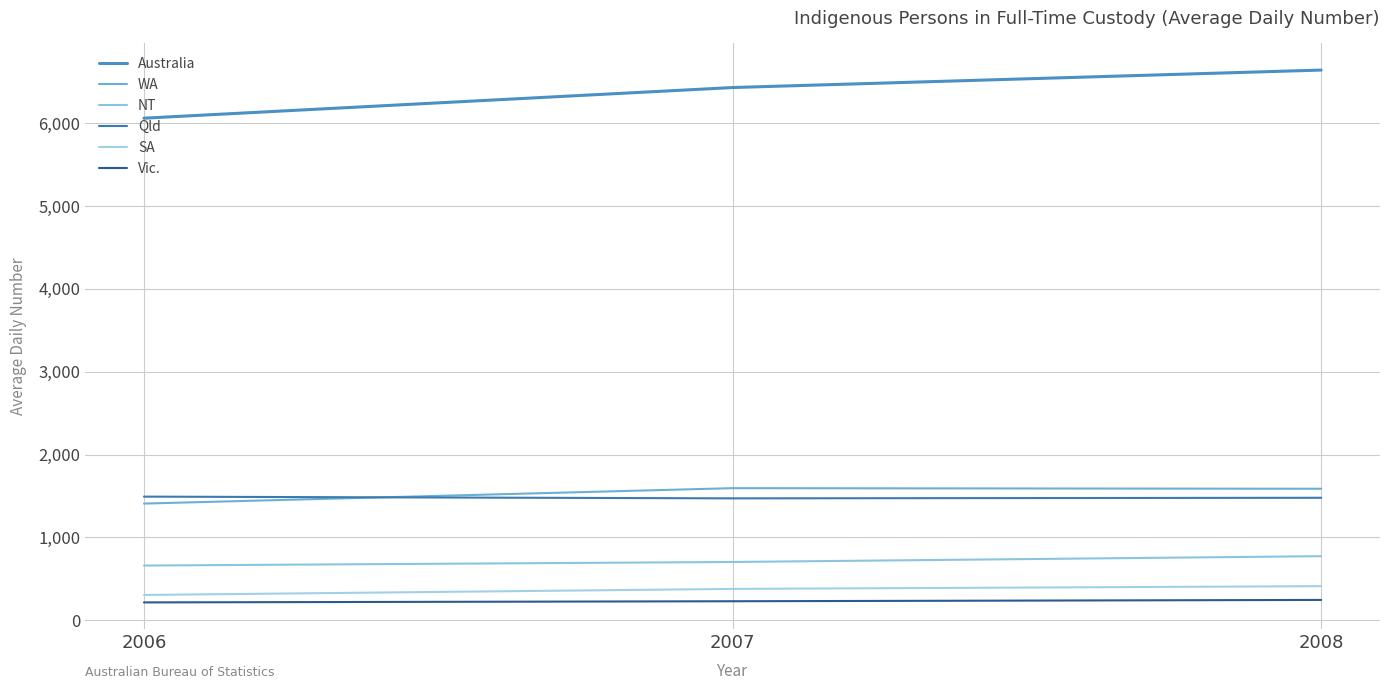

At how many categories does at least one series exceed 3764?

3